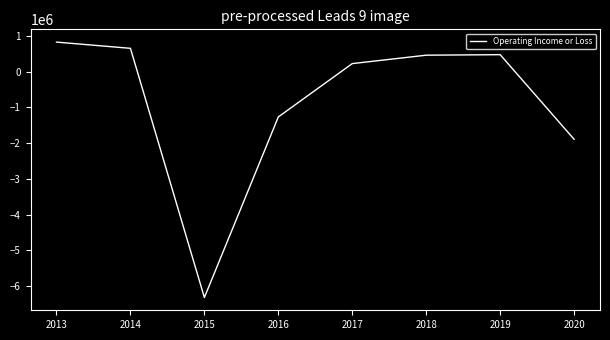

What is the change in value from 2015 to 2020?

+4422800